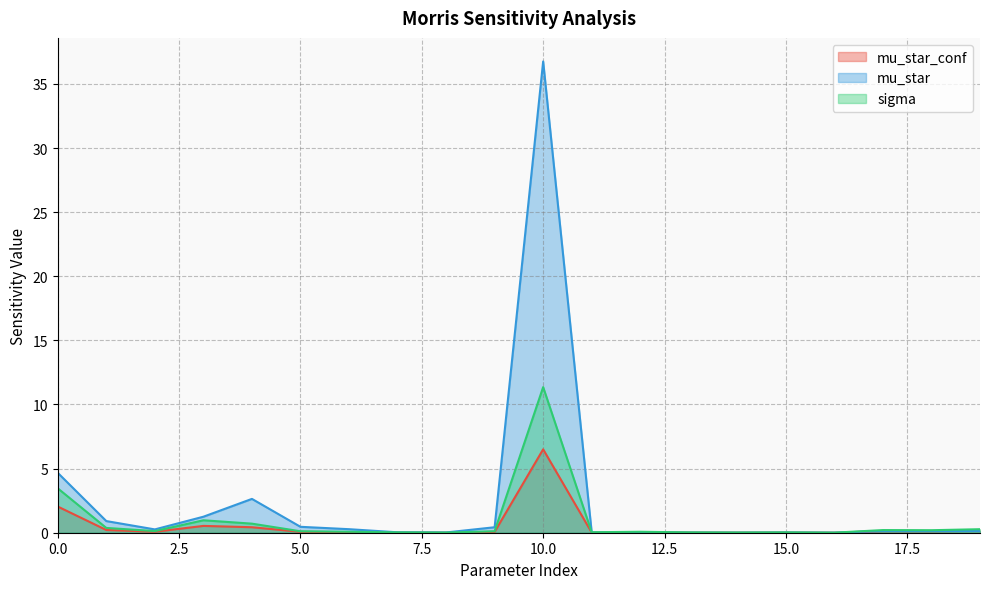

What are all the series names shown in the legend?

mu_star_conf, mu_star, sigma